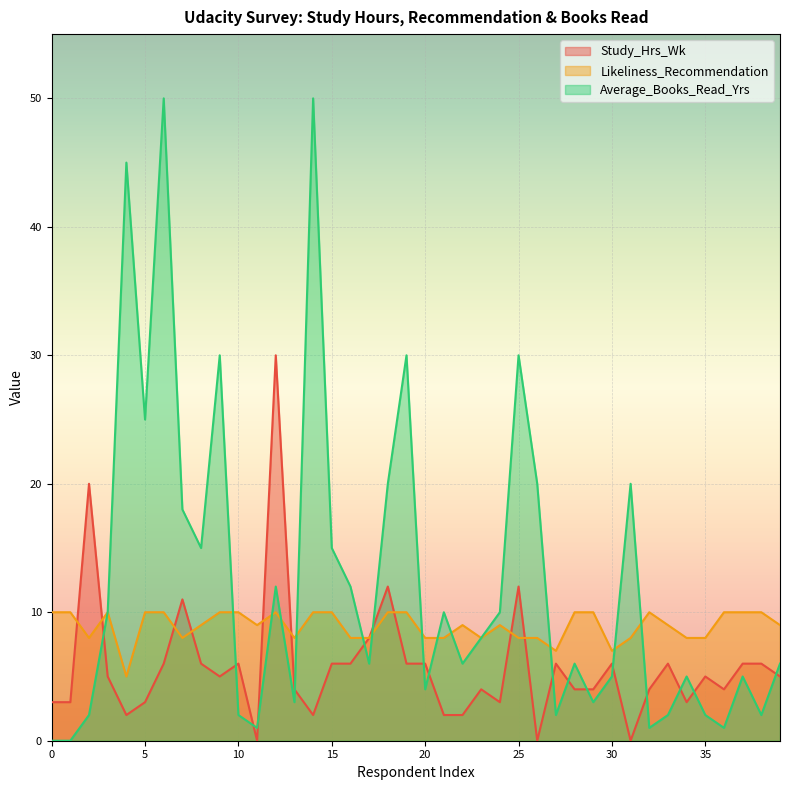

Reading right to left, transcribe all the data shown in this chart.

Study_Hrs_Wk: 5	6	6	4	5	3	6	4	0	6	4	4	6	0	12	3	4	2	2	6	6	12	8	6	6	2	4	30	0	6	5	6	11	6	3	2	5	20	3	3
Likeliness_Recommendation: 9	10	10	10	8	8	9	10	8	7	10	10	7	8	8	9	8	9	8	8	10	10	8	8	10	10	8	10	9	10	10	9	8	10	10	5	10	8	10	10
Average_Books_Read_Yrs: 6	2	5	1	2	5	2	1	20	5	3	6	2	20	30	10	8	6	10	4	30	20	6	12	15	50	3	12	1	2	30	15	18	50	25	45	10	2	0	0